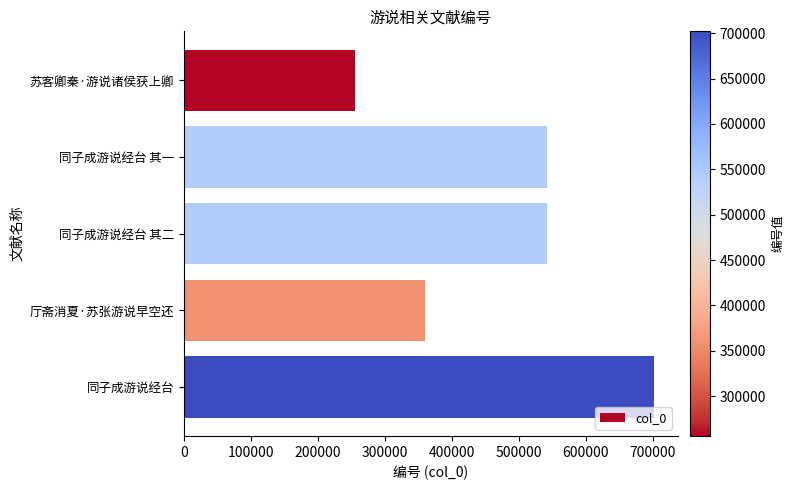

Are the bars grouped side by side (vs. stacked)?

No